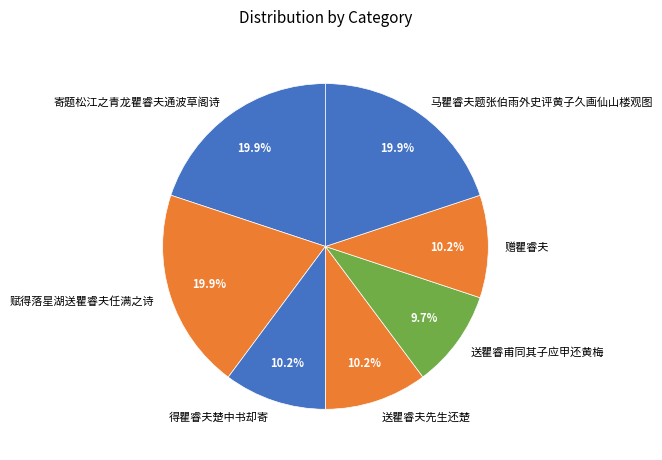

Approximately how many times larger is the value at 得瞿睿夫楚中书却寄 compared to 赠瞿睿夫?

1.0